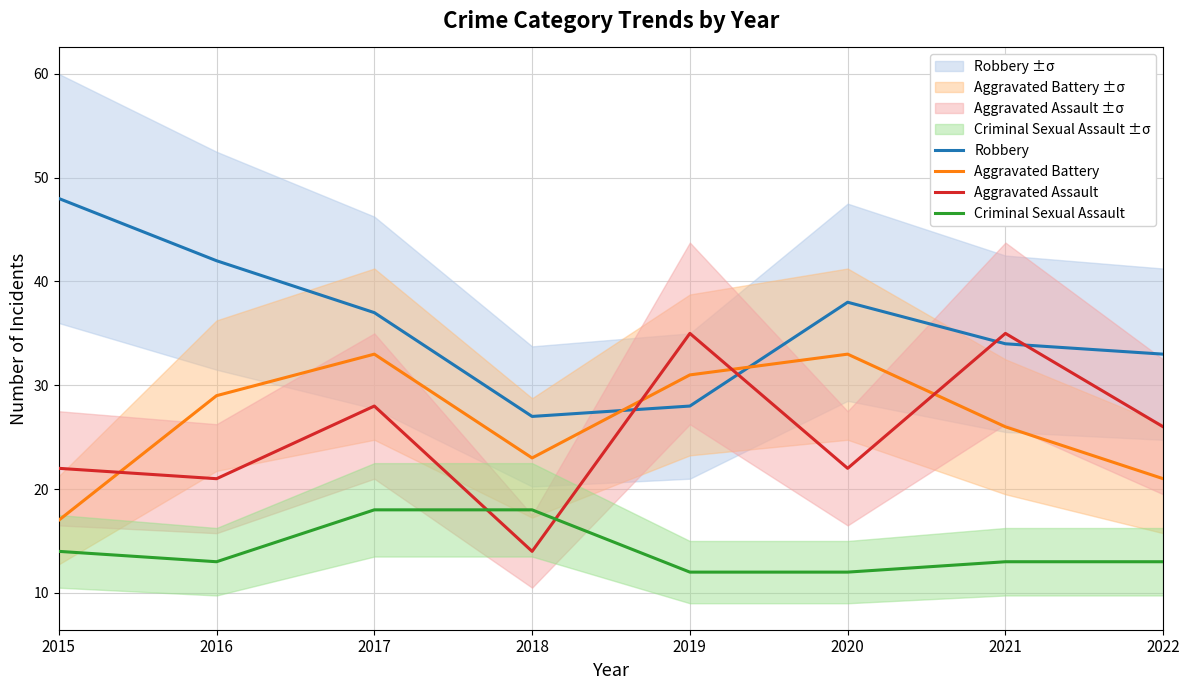

True or false: Robbery and Aggravated Battery intersect in this chart.

True